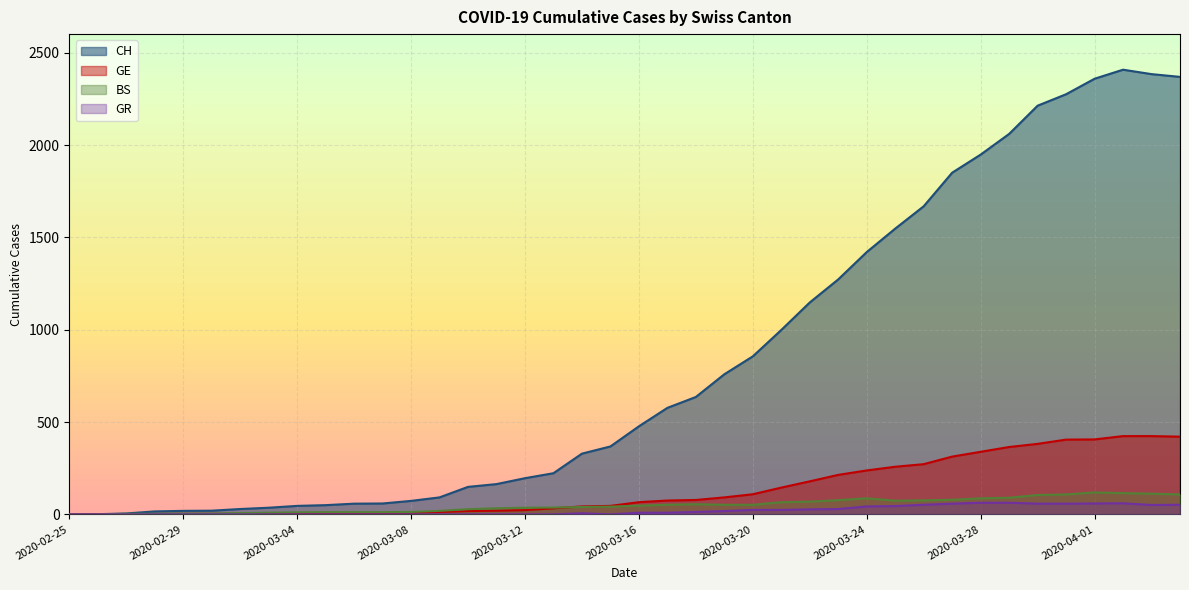

What is the sum of the CH values at 2020-03-28 and 2020-03-18?

2585